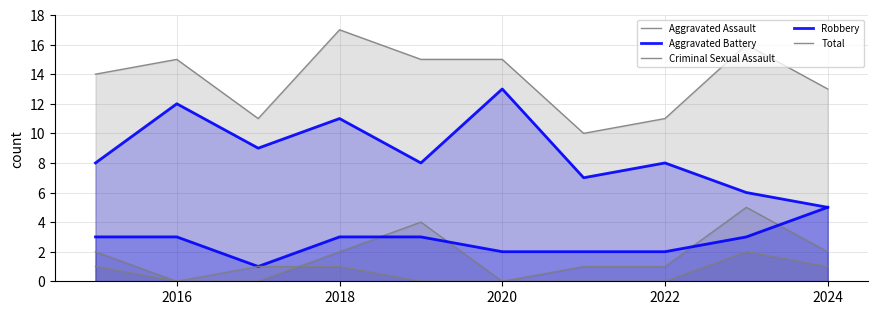

How many Aggravated Assault values are between 0 and 2?

8